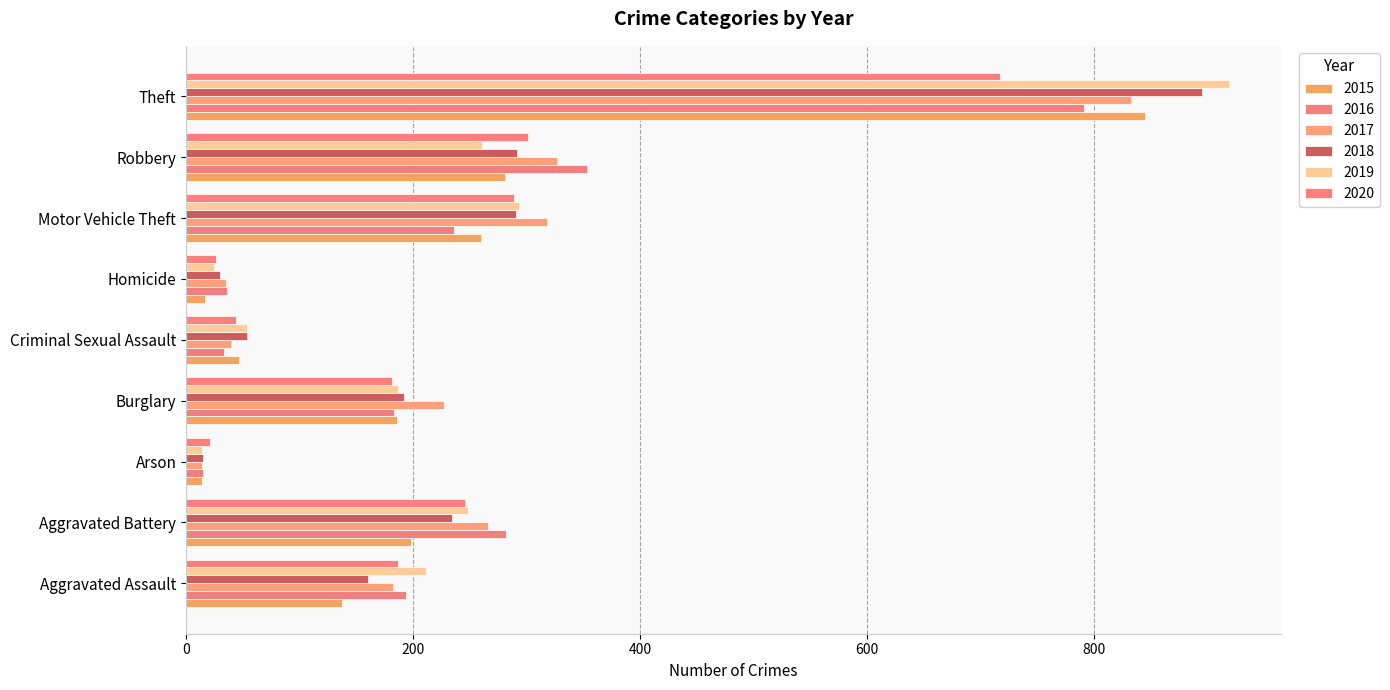

How many data points does each series have?

9